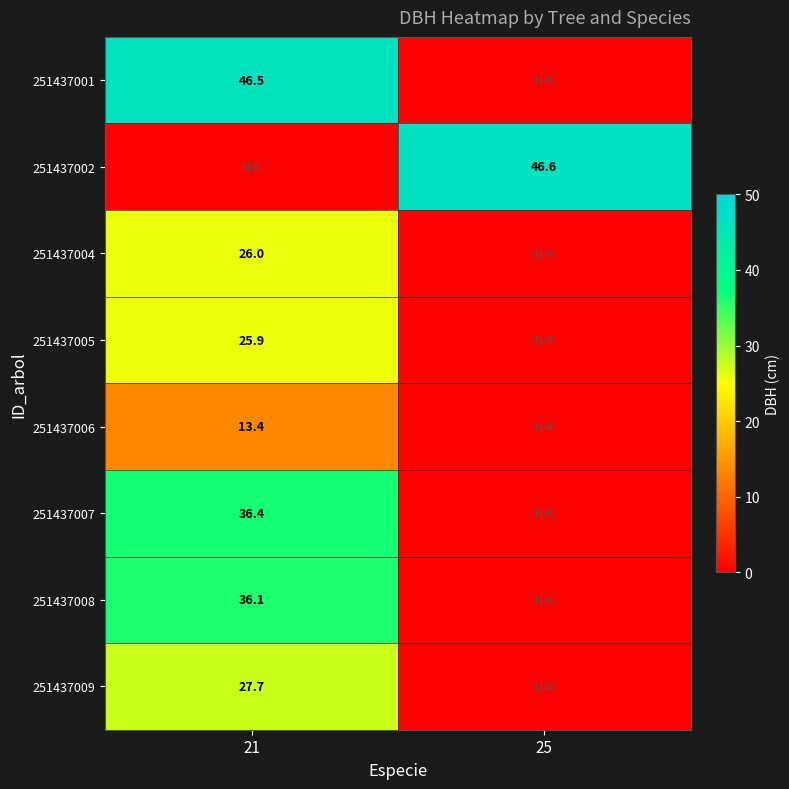

Is the value of 251437008 at 21 greater than the value of 251437009 at 21?

Yes